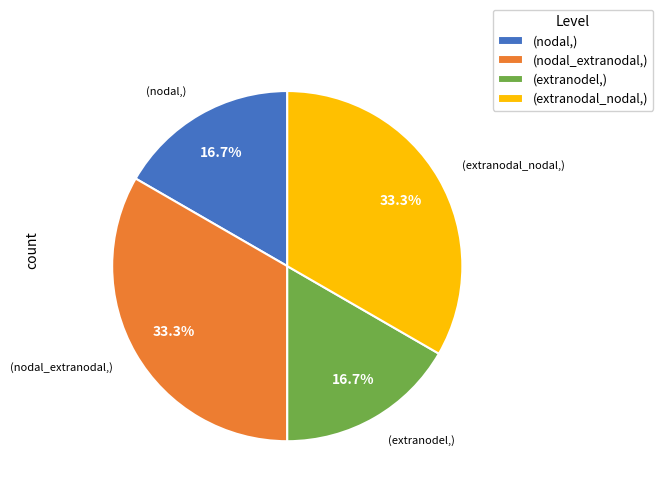

Does any single category account for the majority?

No